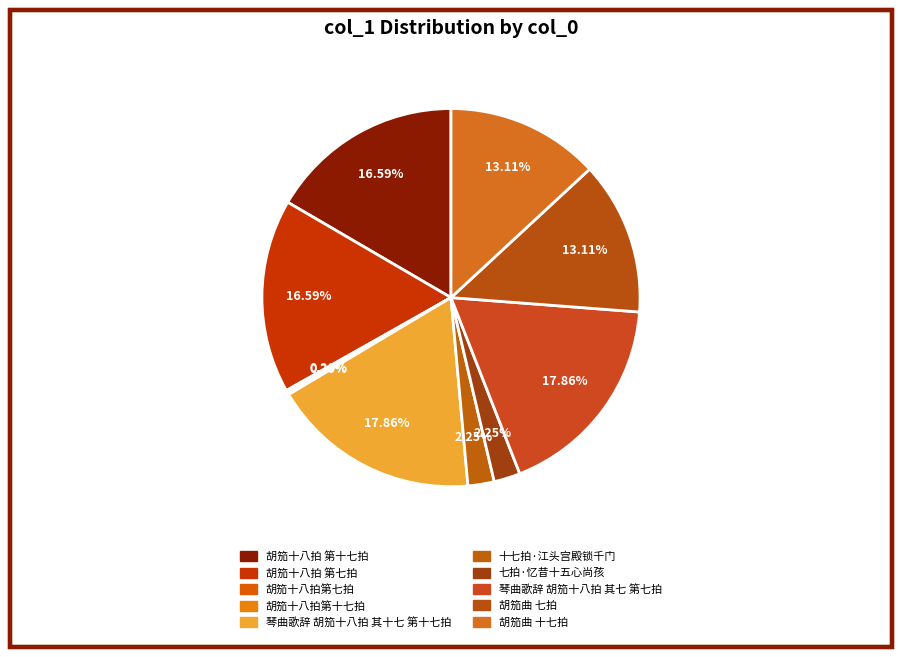

Is the sum of 胡笳曲 七拍 and 十七拍·江头宫殿锁千门 greater than half?

No